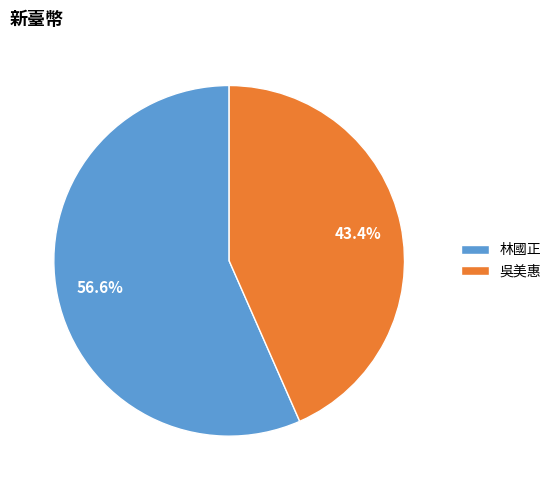

Which has a higher value, 吳美惠 or 林國正?

林國正